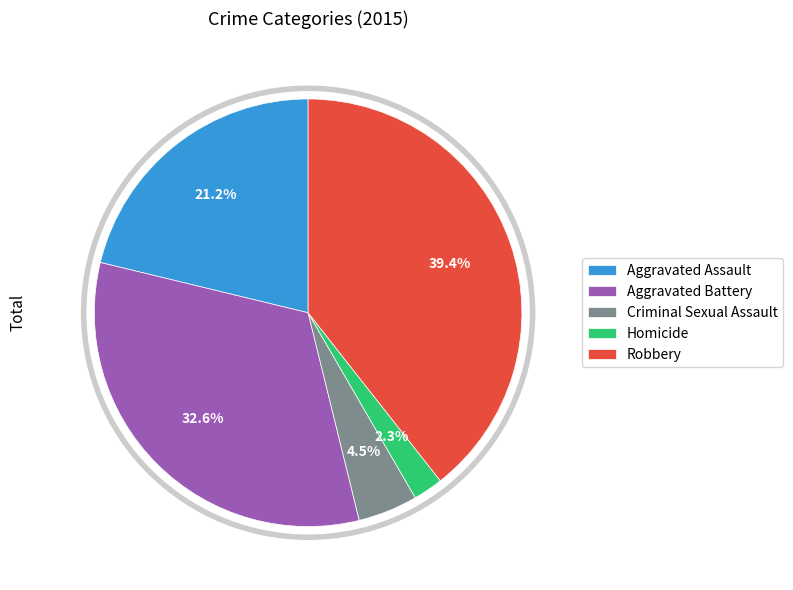

Approximately how many times larger is the value at Aggravated Battery compared to Criminal Sexual Assault?

7.2